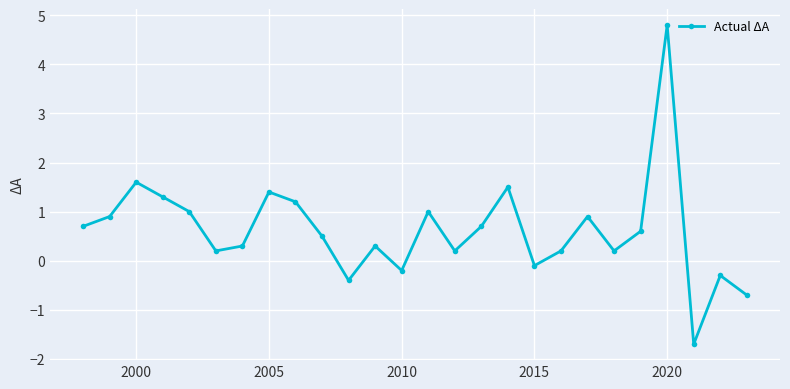

How many negative values are there?

6